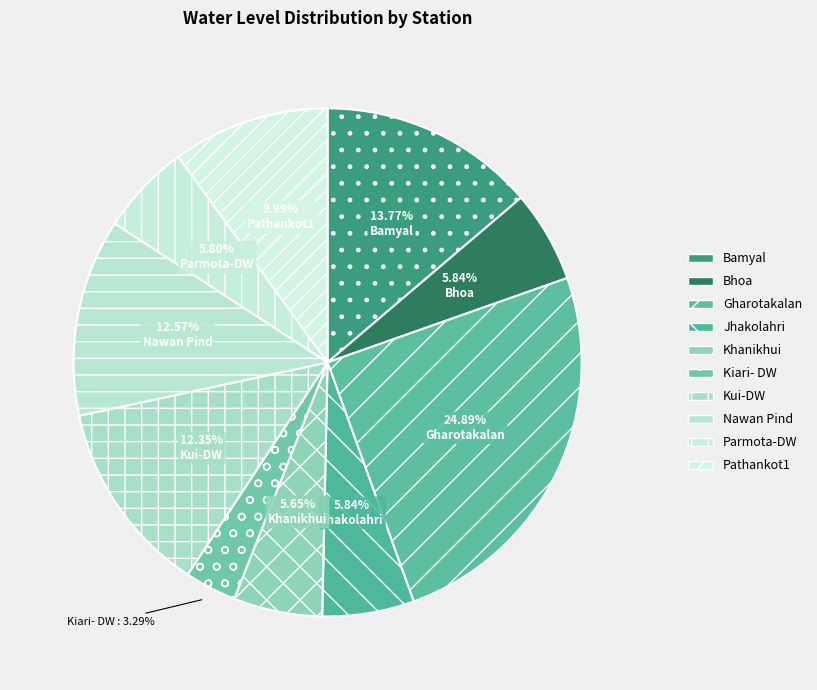

Which category has the biggest portion of the pie?

Gharotakalan